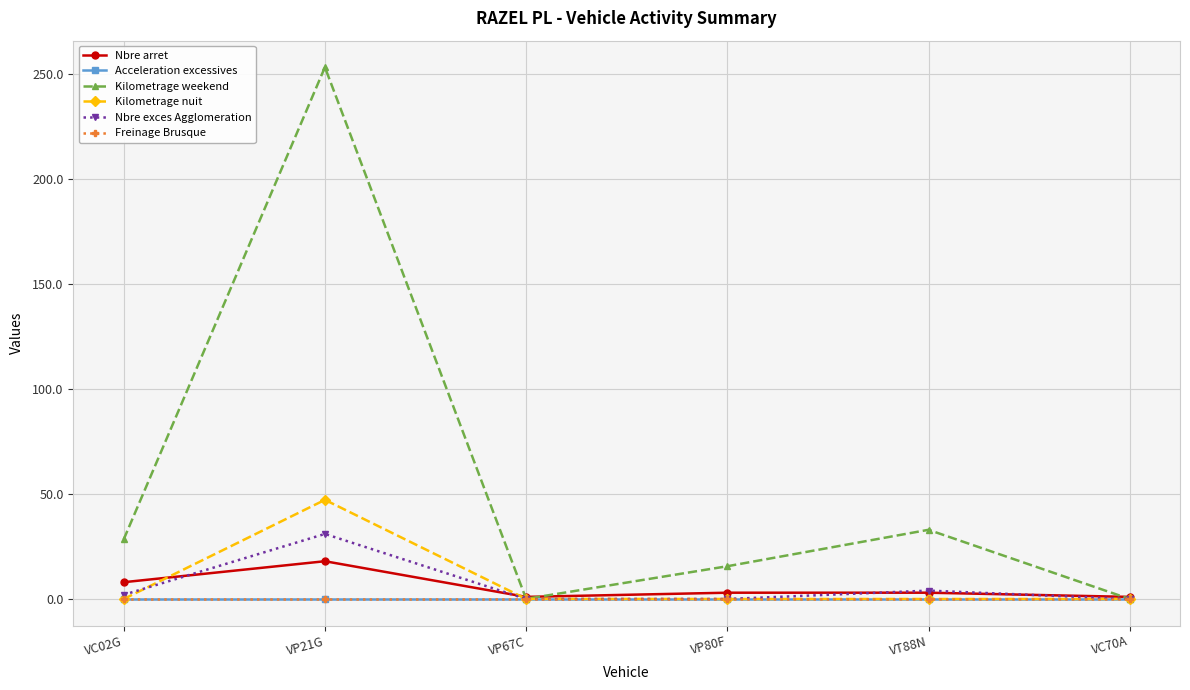

At VP67C, list the series in order from smallest to largest.

Acceleration excessives, Nbre exces Agglomeration, Freinage Brusque, Kilometrage nuit, Kilometrage weekend, Nbre arret